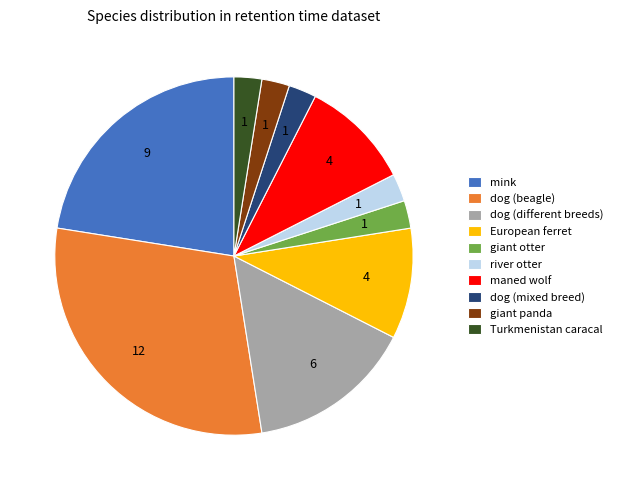

Combined, do dog (different breeds) and dog (mixed breed) account for over 50%?

No